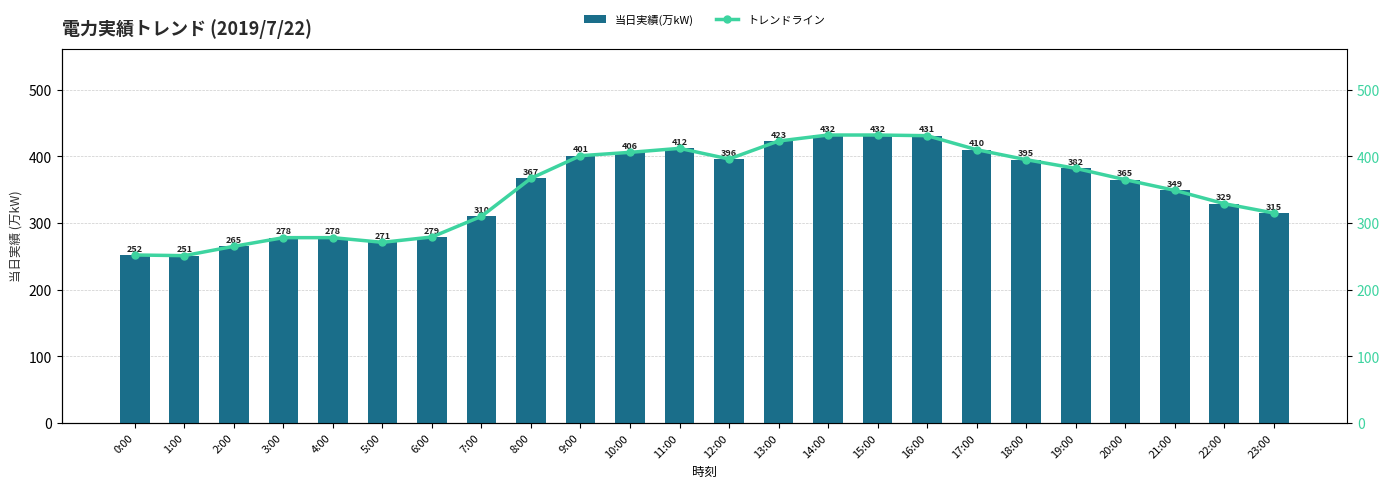

Does the chart contain stacked bars?

No